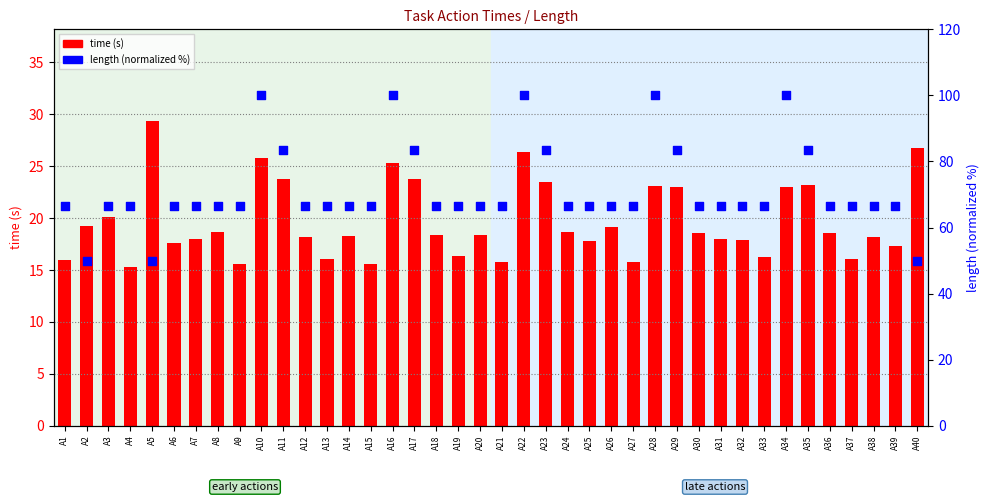

Which series has the largest Y range (max minus min)?

length (normalized %)